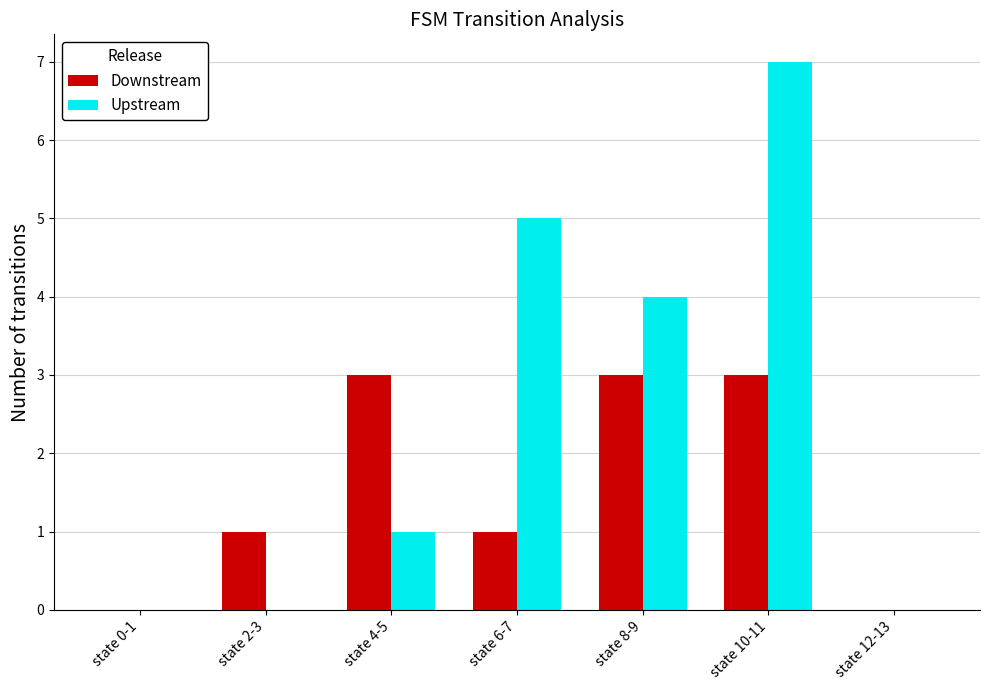

True or false: Upstream has a value of -3 at state 12-13.

False